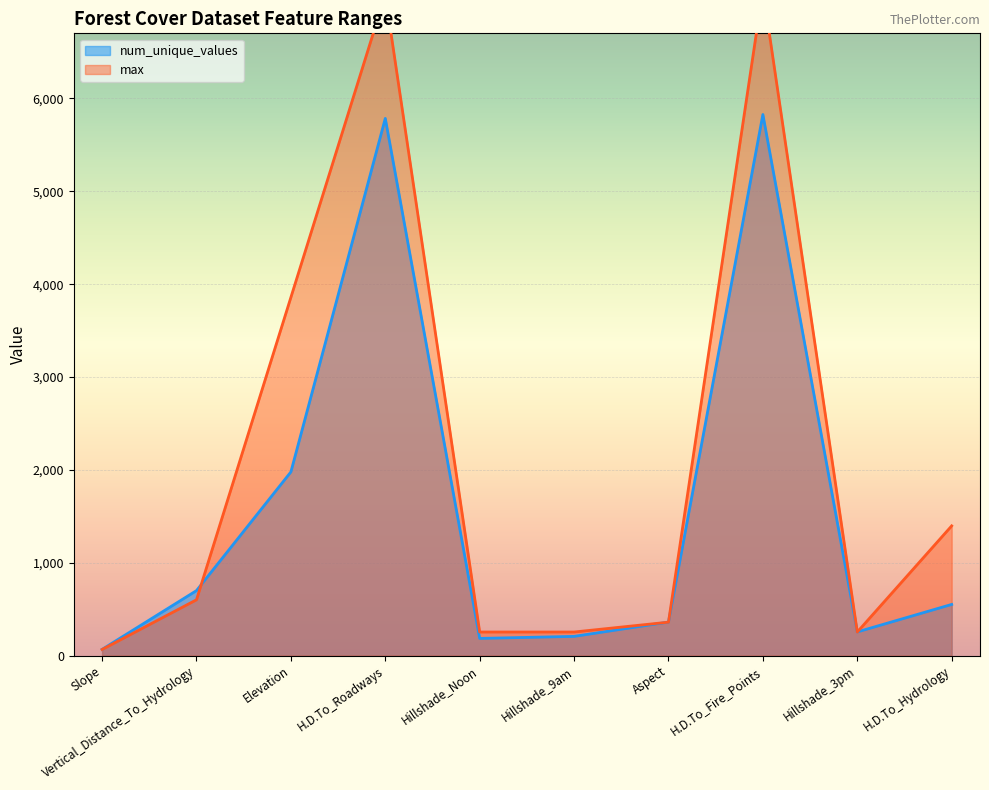

Does the chart display data point markers on the line(s)?

No